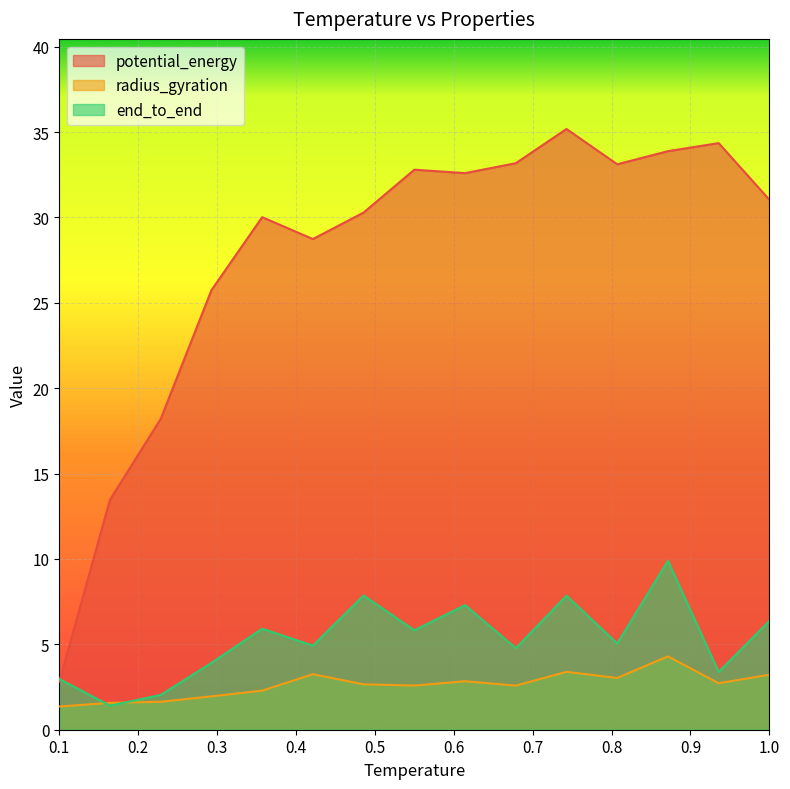

What is the approximate value of potential_energy at 0.2928571428571429?

25.7